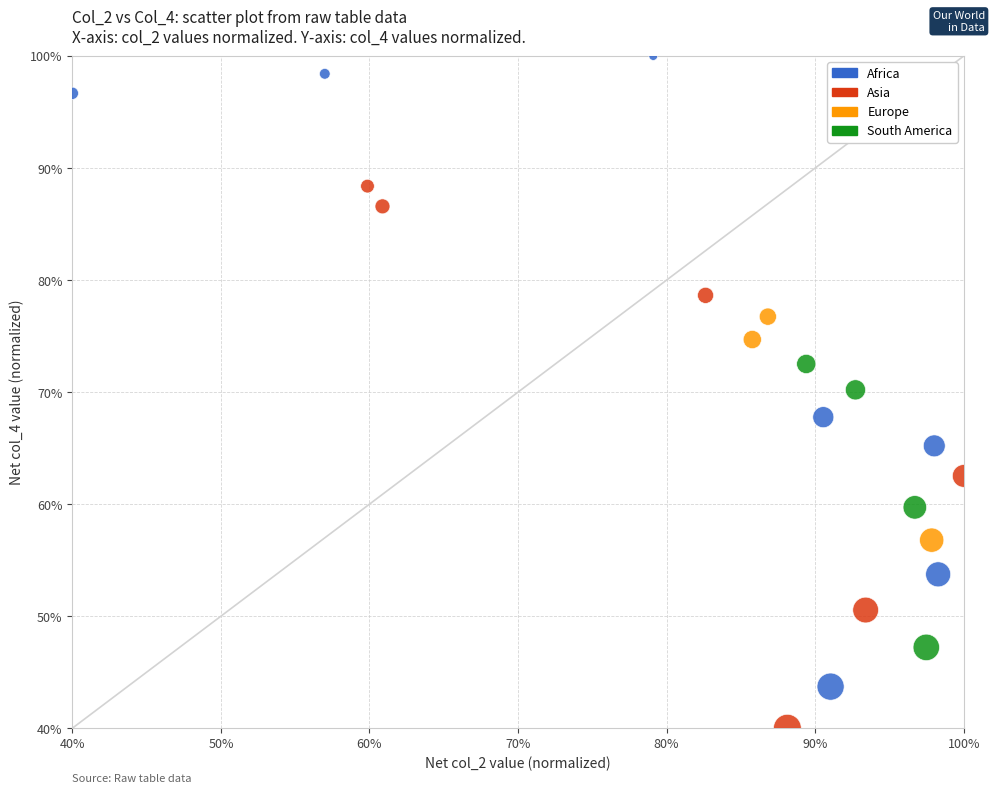

What is the range of X values (max minus min)?

60.0